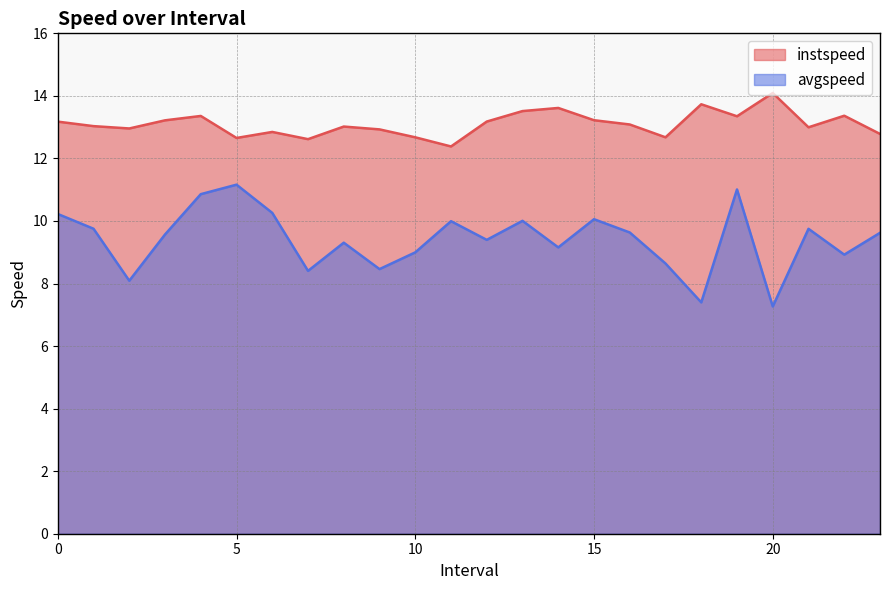

Rank the series by their average value, from highest to lowest.

instspeed, avgspeed